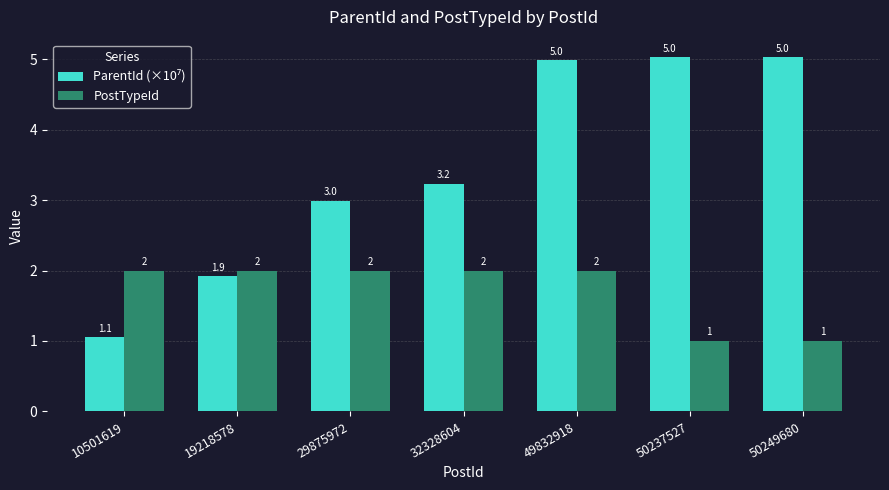

Between 49832918 and 50249680, which series saw the biggest shift?

PostTypeId